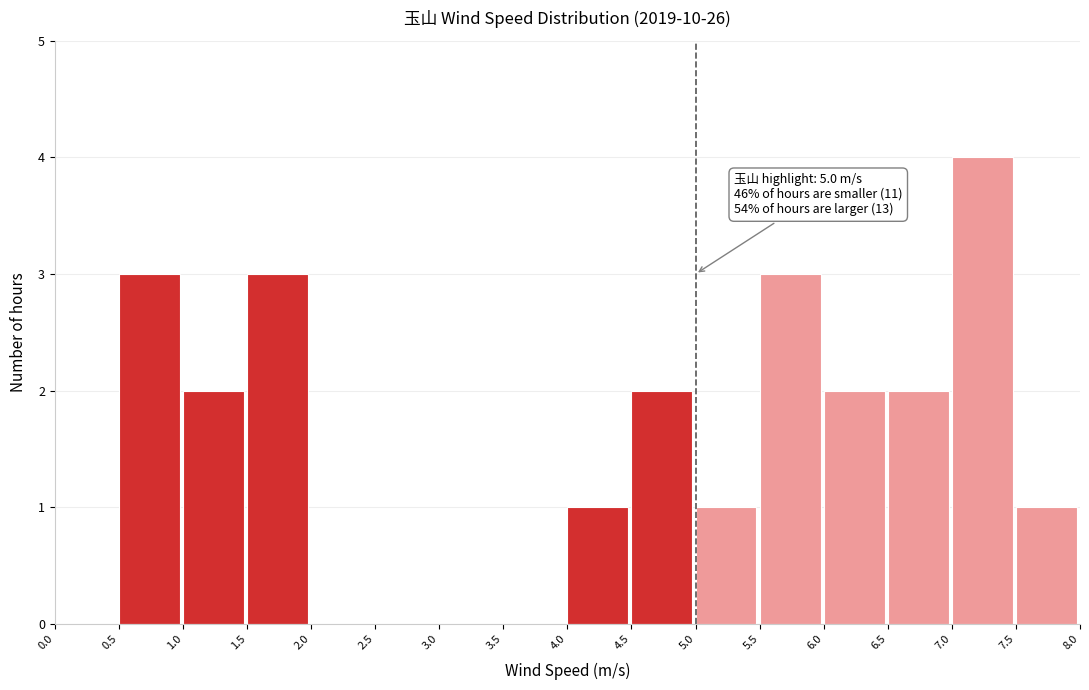

Which range on the x-axis has the tallest bar?

7.0 to 7.5